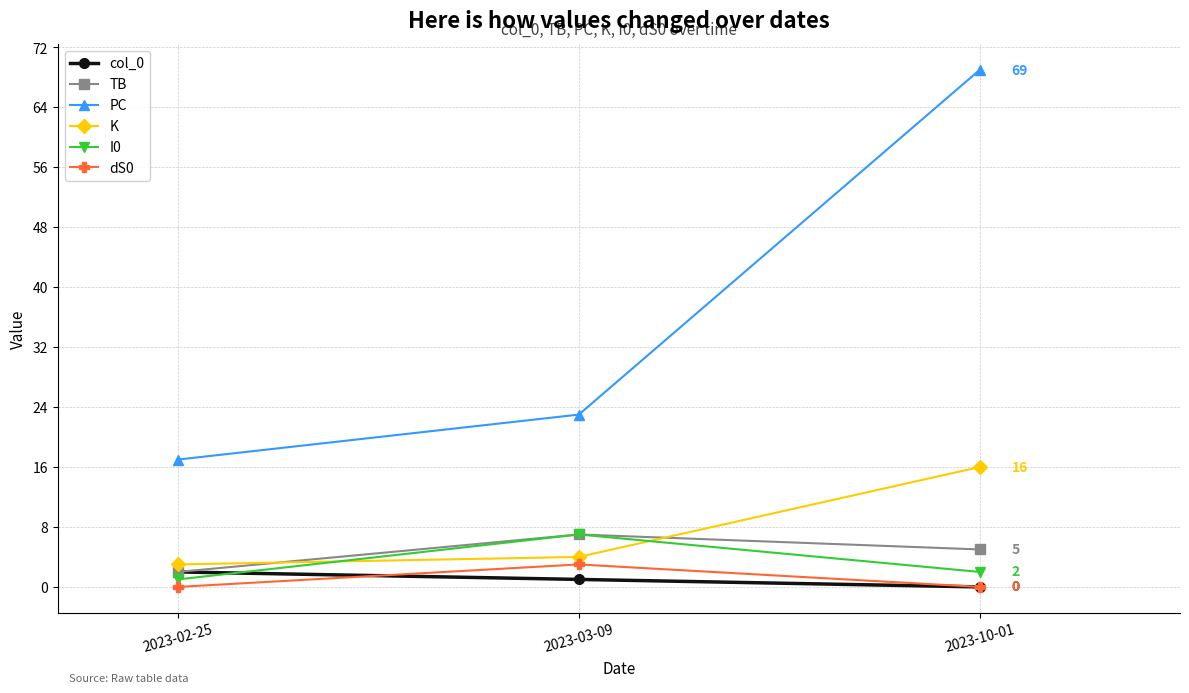

At which category is the sum across all series the highest?

2023-10-01